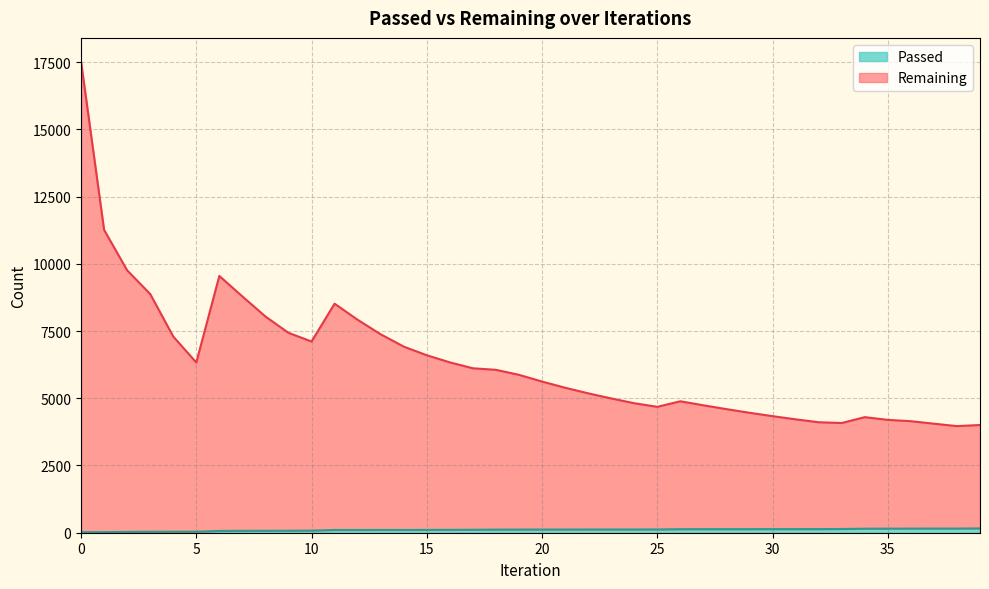

Reading left to right, list all the values displayed in this chart.

Remaining: 0=17523	1=11262	2=9757	3=8877	4=7296	5=6329	6=9548	7=8785	8=8039	9=7432	10=7109	11=8516	12=7918	13=7378	14=6920	15=6598	16=6334	17=6114	18=6057	19=5870	20=5621	21=5391	22=5183	23=4993	24=4815	25=4681	26=4887	27=4738	28=4595	29=4460	30=4334	31=4216	32=4108	33=4079	34=4297	35=4196	36=4147	37=4054	38=3964	39=4005
Passed: 0=17	1=22	2=29	3=35	4=36	5=37	6=66	7=70	8=72	9=74	10=78	11=102	12=102	13=103	14=103	15=105	16=107	17=110	18=115	19=117	20=118	21=118	22=119	23=119	24=120	25=121	26=131	27=132	28=133	29=133	30=134	31=134	32=135	33=138	34=150	35=151	36=153	37=154	38=154	39=160